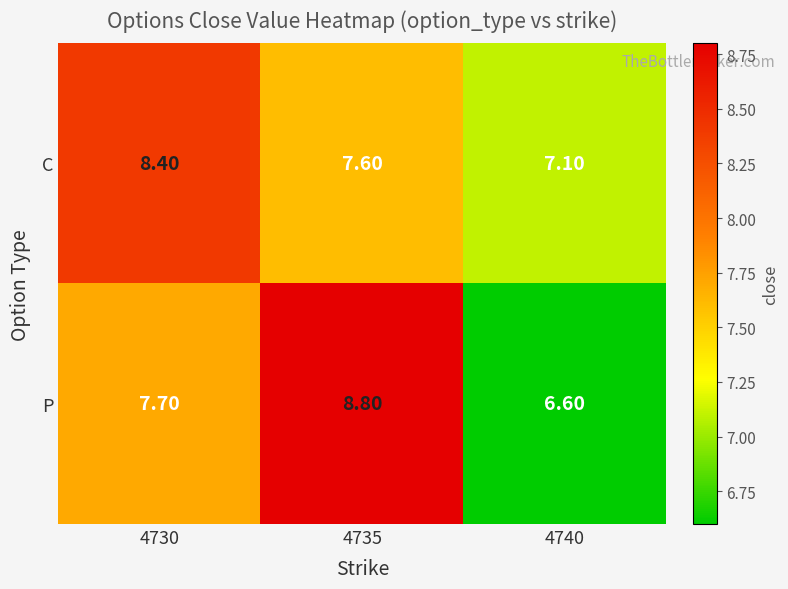

Which series changed the most between 4730 and 4740?

C